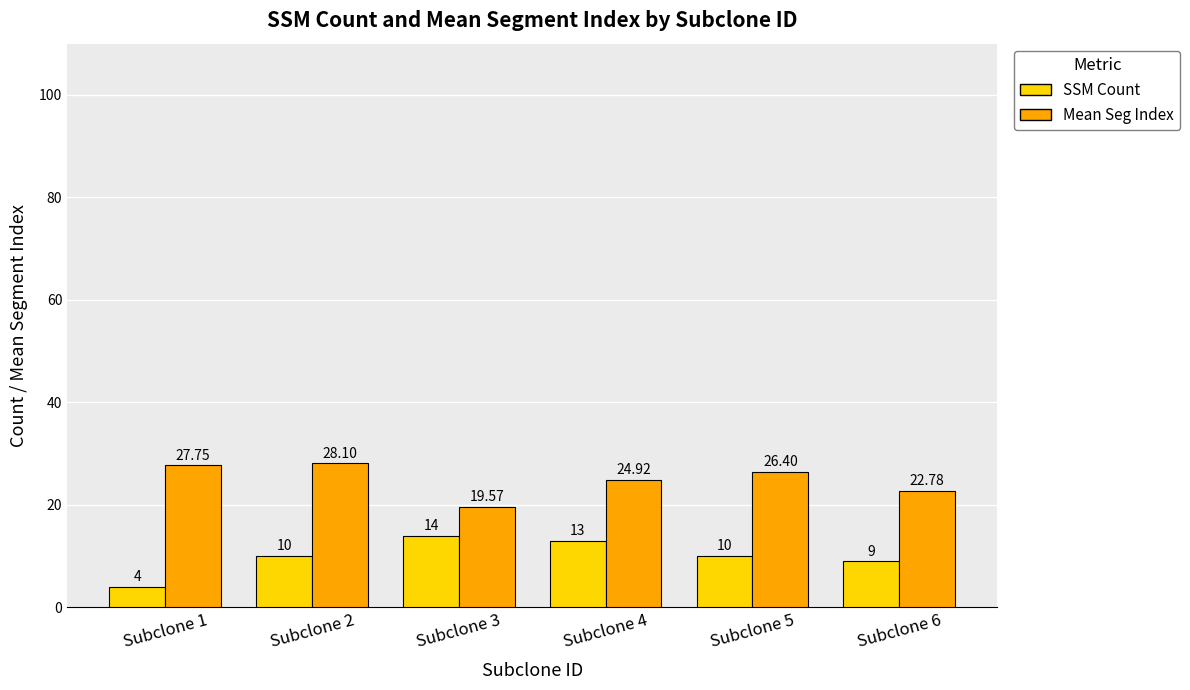

Which series has the largest total across all categories?

Mean Seg Index